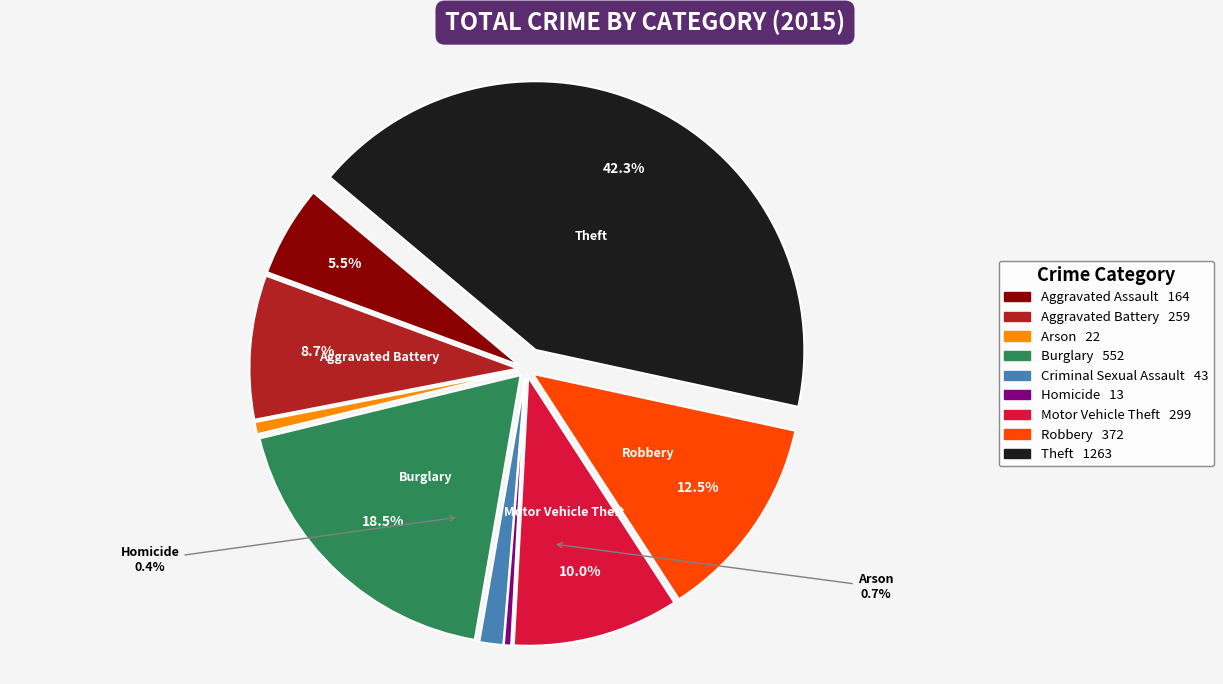

True or false: Robbery accounts for 22% of the total.

False